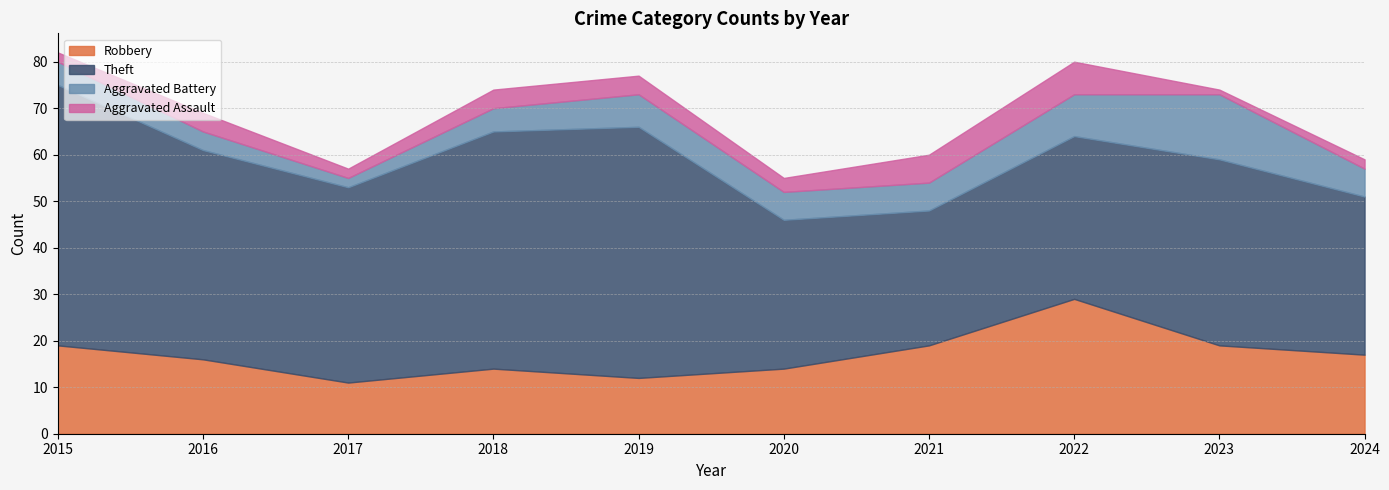

In Aggravated Assault, how many points are lower than both neighbors (excluding endpoints)?

3